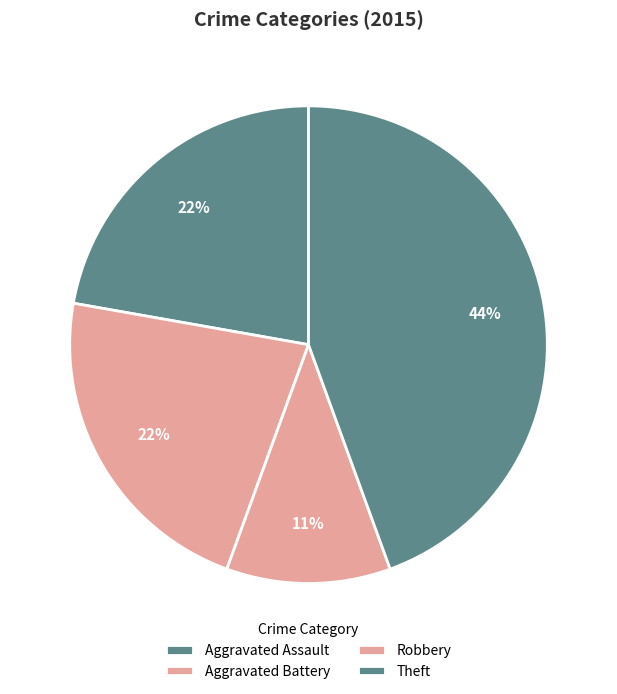

How many slices are in this pie chart?

4